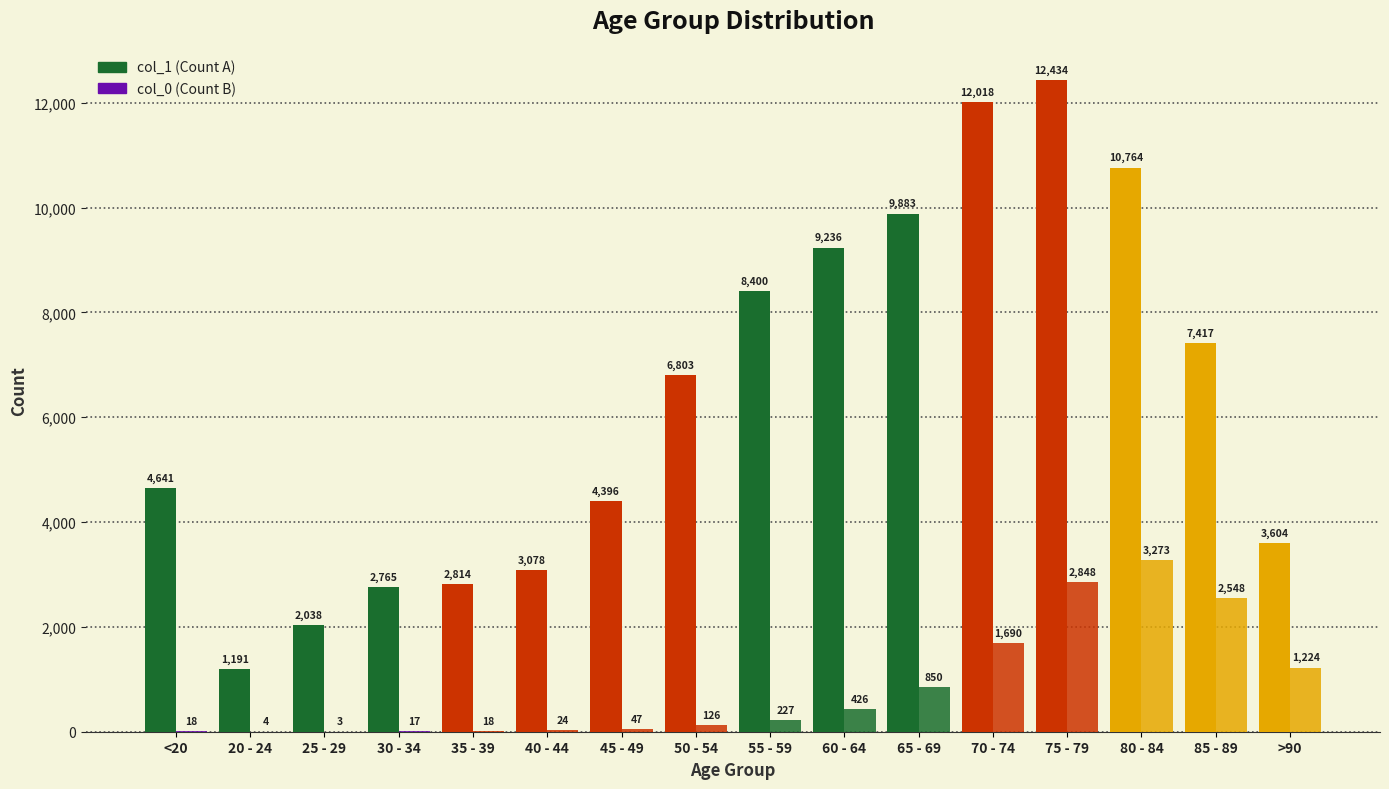

How many categories are shown in the chart?

16